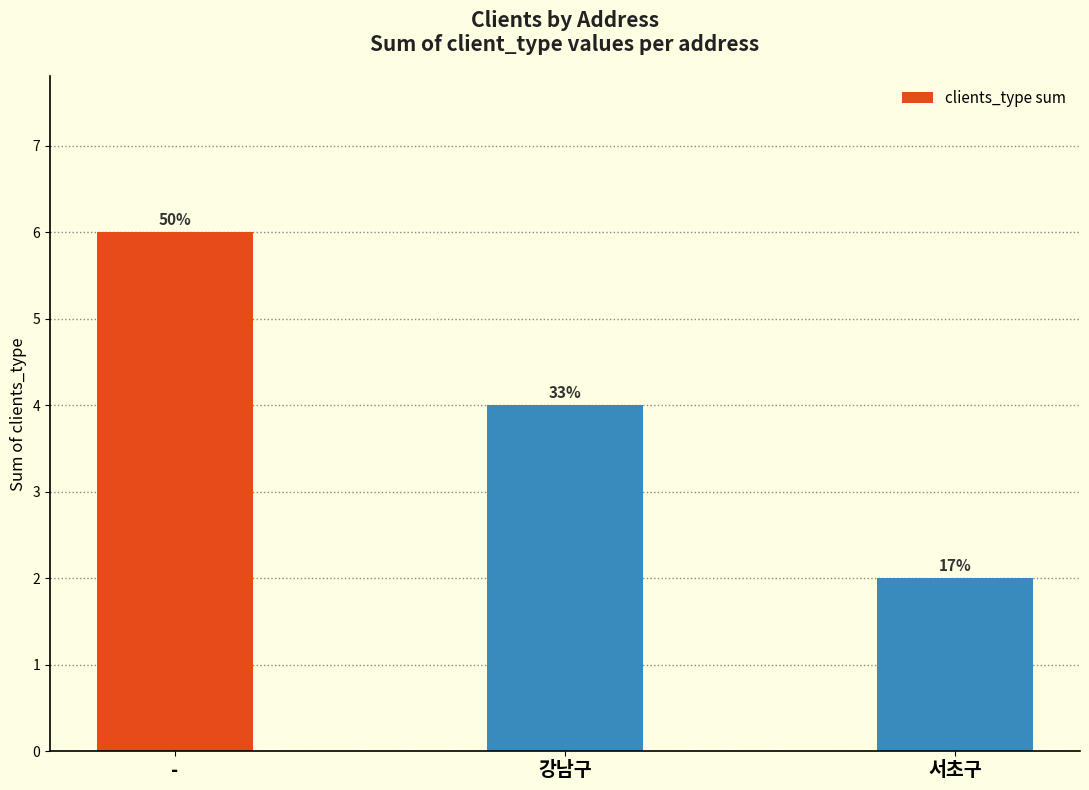

Are the bars horizontal?

No